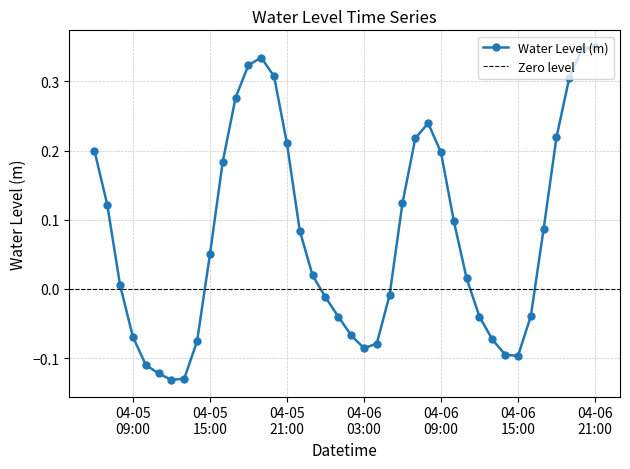

How many positive values are there?

23